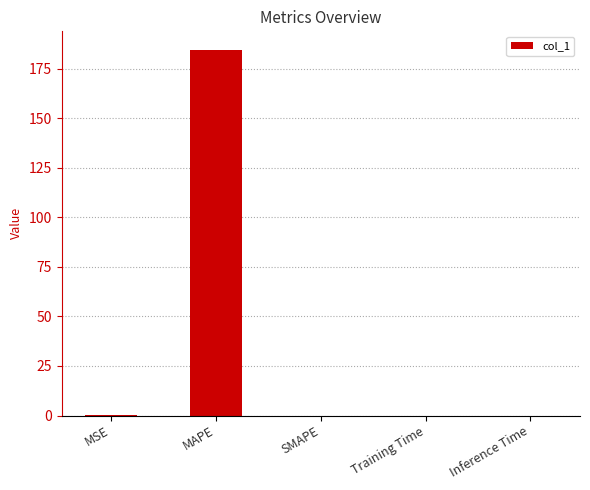

What is the sum of all values?

184.8